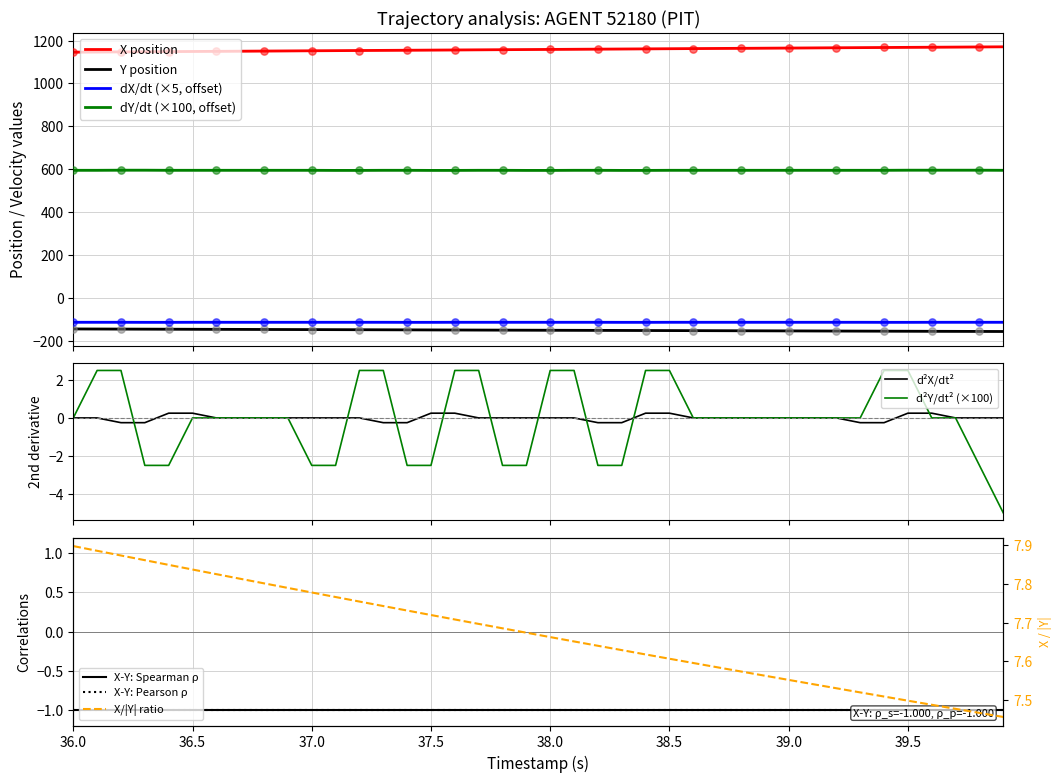

At how many categories does at least one series exceed 100?

40